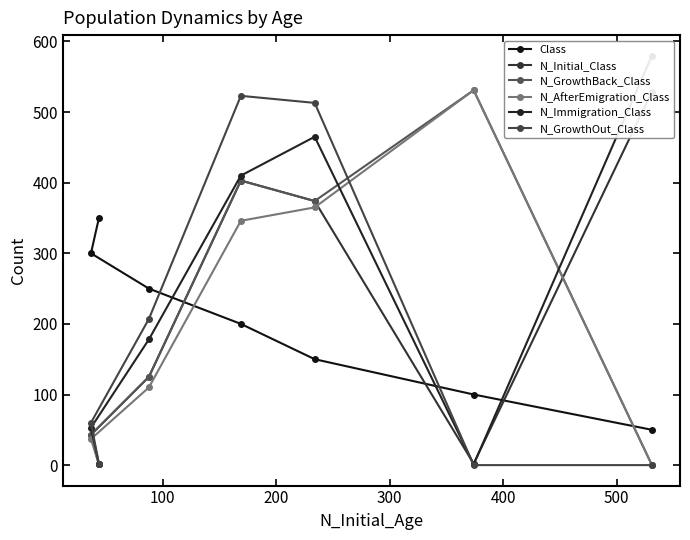

Does the chart have visible grid lines?

No